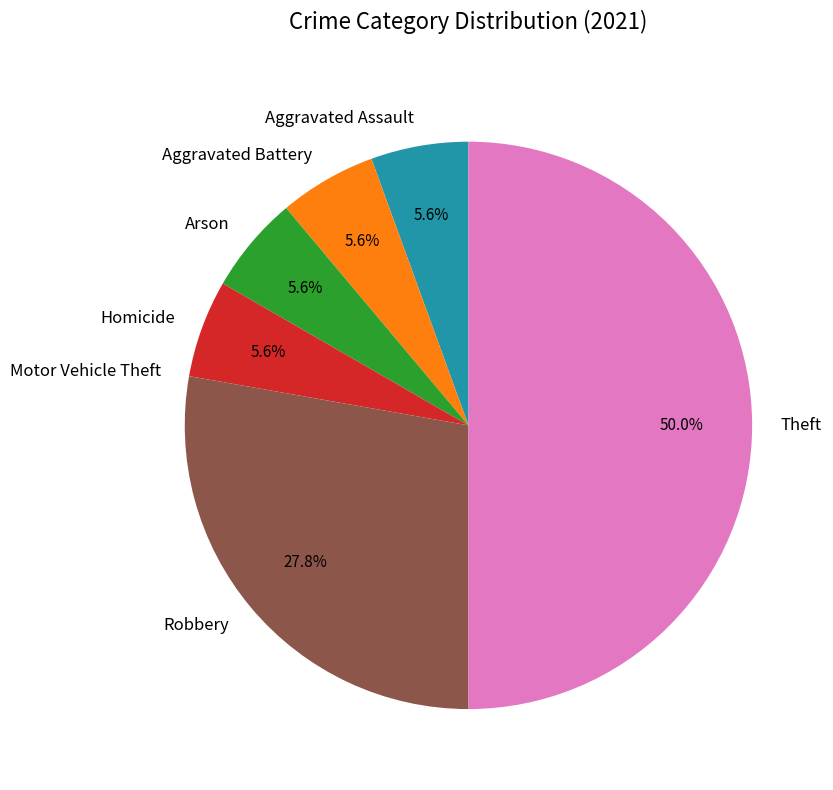

Is Aggravated Assault the majority of the pie?

No